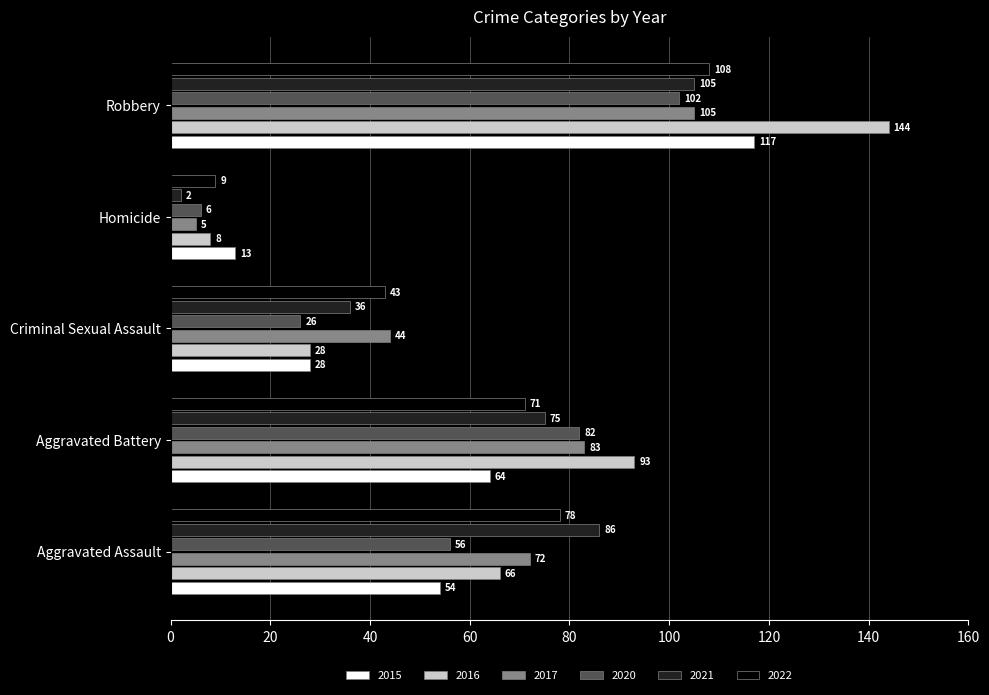

At which category does the chart reach its peak across all series?

Robbery